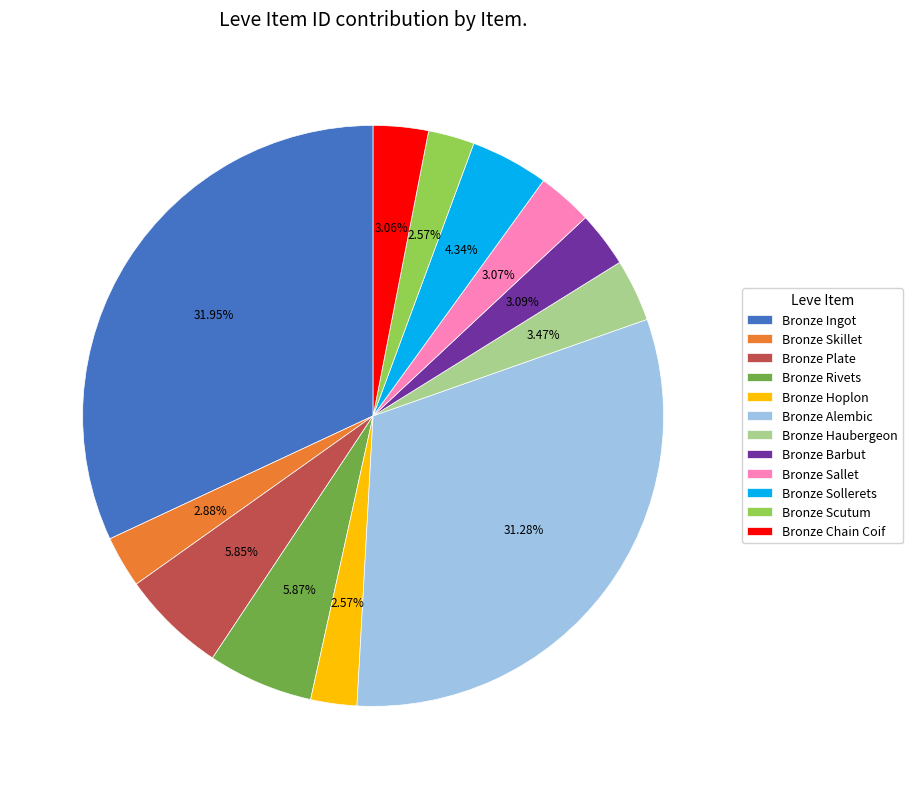

Is there a majority slice in this chart?

No